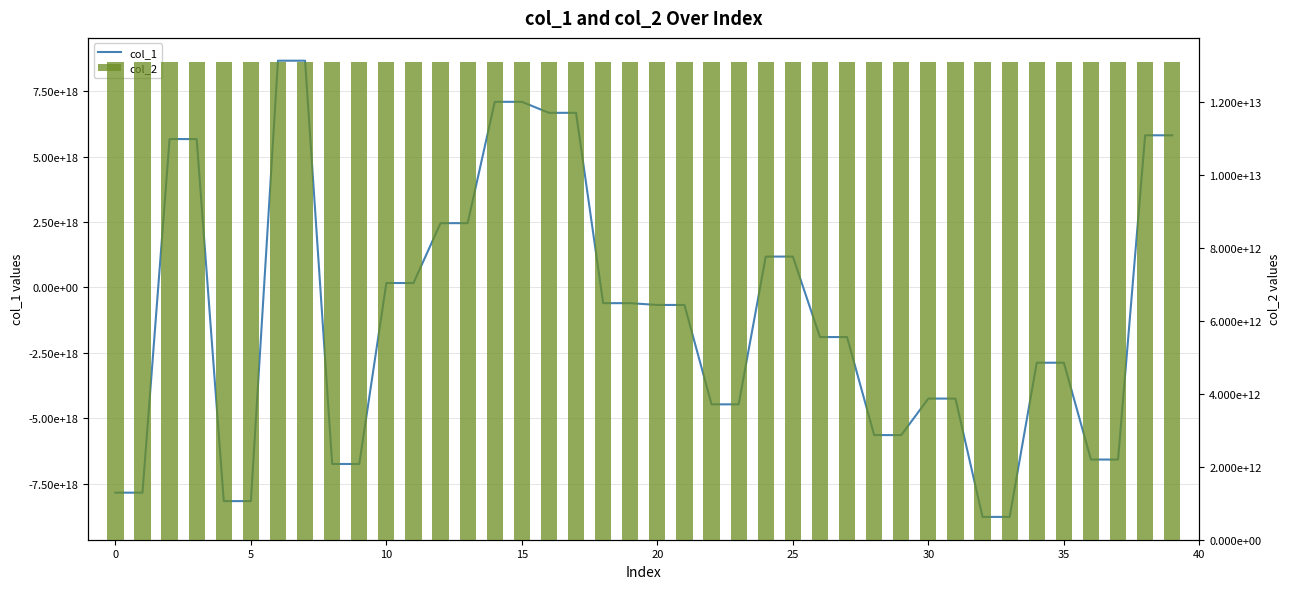

Which has a higher value, 17 or 31?

17